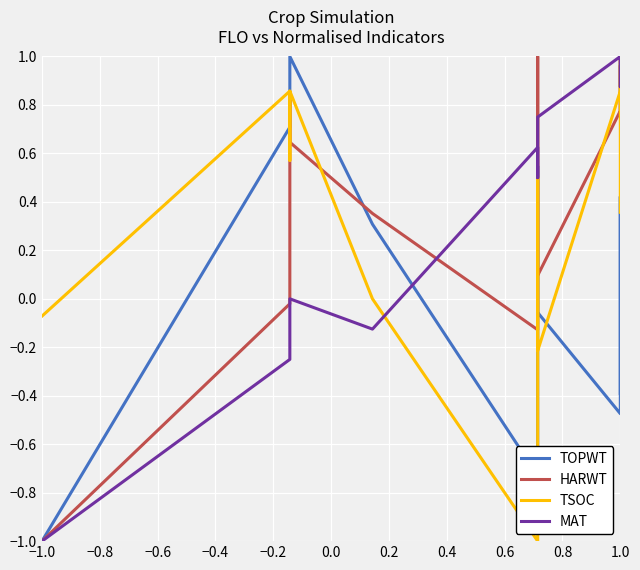

Does the chart display data point markers on the line(s)?

No